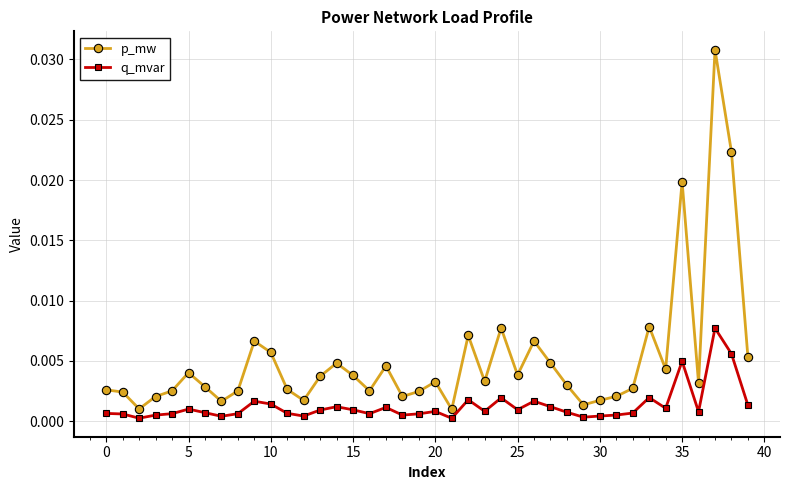

Which series has the largest range (max minus min)?

p_mw